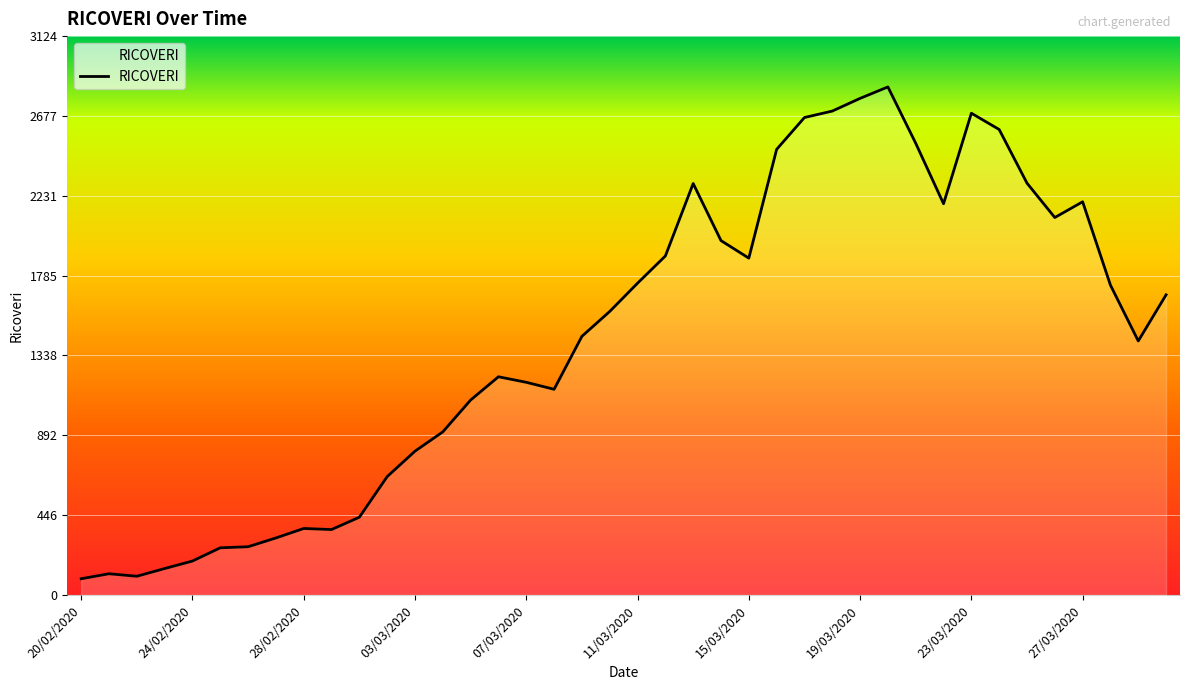

What is the difference between the maximum and minimum values?

2749